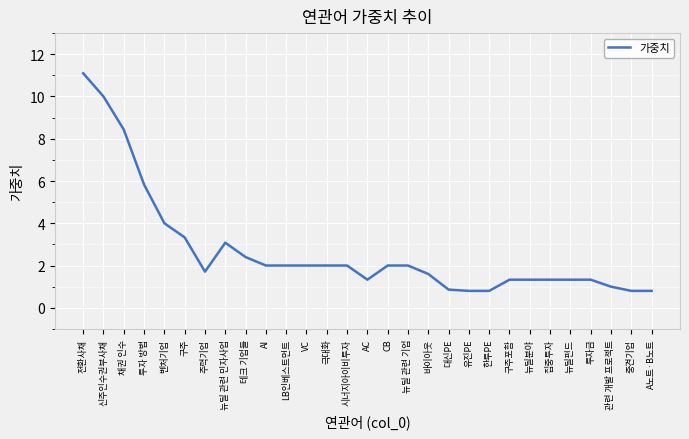

What is the greatest value displayed?

11.1